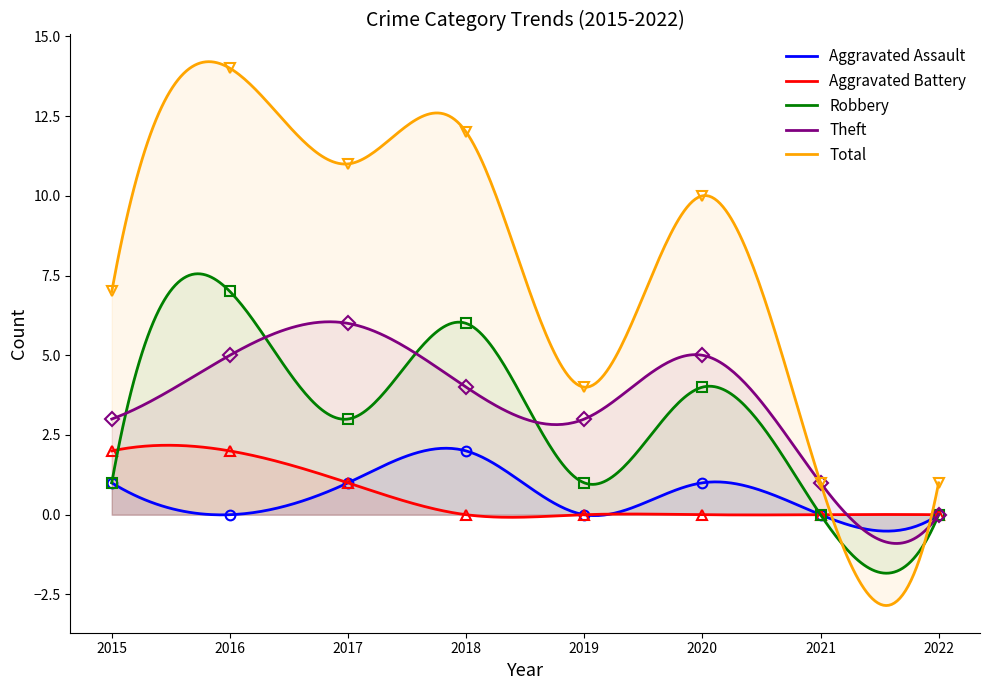

How many distinct data groups are displayed?

5